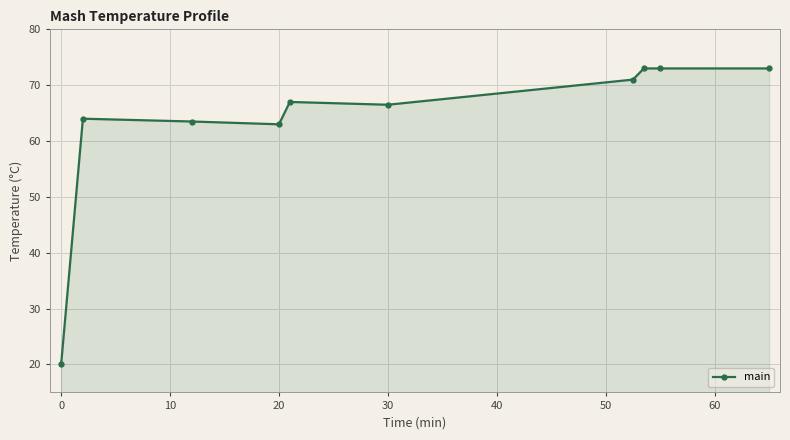

What is the difference between the maximum and minimum values?

53.0